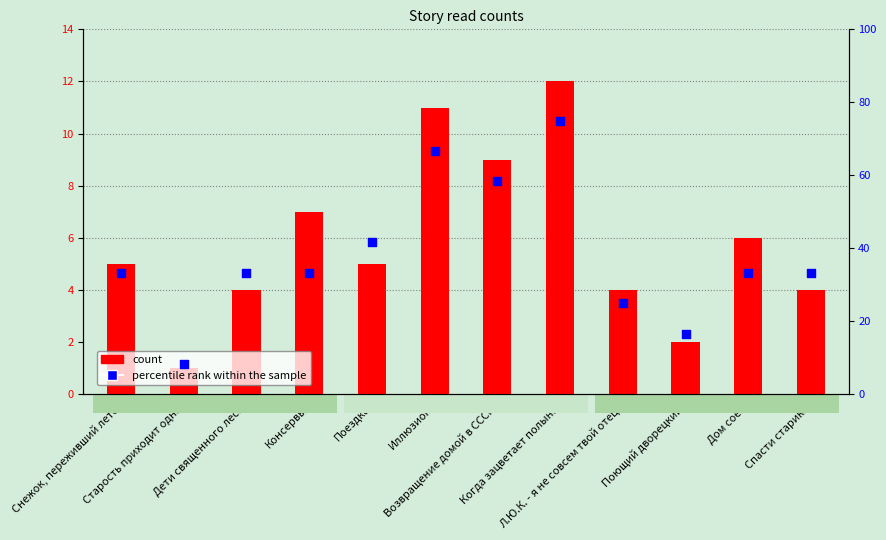

Which series reaches the minimum Y coordinate?

count